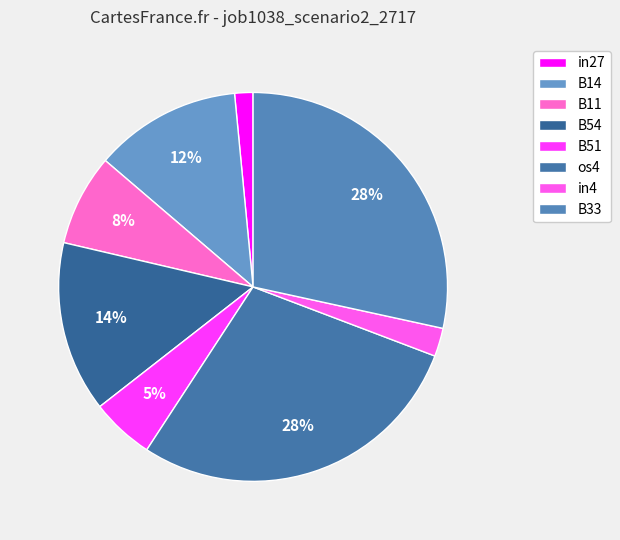

To the nearest percent, what portion does os4 represent?

28%